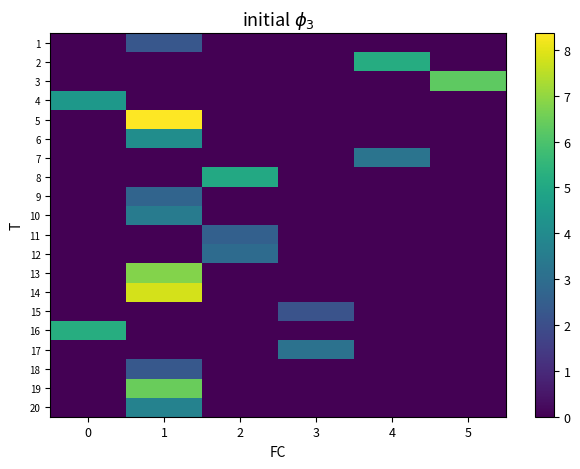

Reading right to left, extract all data points from this chart.

1: 5=0.0	4=0.0	3=0.0	2=0.0	1=2.3	0=0.0
2: 5=0.0	4=5.2	3=0.0	2=0.0	1=0.0	0=0.0
3: 5=6.3	4=0.0	3=0.0	2=0.0	1=0.0	0=0.0
4: 5=0.0	4=0.0	3=0.0	2=0.0	1=0.0	0=4.5
5: 5=0.0	4=0.0	3=0.0	2=0.0	1=8.4	0=0.0
6: 5=0.0	4=0.0	3=0.0	2=0.0	1=4.1	0=0.0
7: 5=0.0	4=3.2	3=0.0	2=0.0	1=0.0	0=0.0
8: 5=0.0	4=0.0	3=0.0	2=5.0	1=0.0	0=0.0
9: 5=0.0	4=0.0	3=0.0	2=0.0	1=2.7	0=0.0
10: 5=0.0	4=0.0	3=0.0	2=0.0	1=3.5	0=0.0
11: 5=0.0	4=0.0	3=0.0	2=2.6	1=0.0	0=0.0
12: 5=0.0	4=0.0	3=0.0	2=2.9	1=0.0	0=0.0
13: 5=0.0	4=0.0	3=0.0	2=0.0	1=6.8	0=0.0
14: 5=0.0	4=0.0	3=0.0	2=0.0	1=7.8	0=0.0
15: 5=0.0	4=0.0	3=2.1	2=0.0	1=0.0	0=0.0
16: 5=0.0	4=0.0	3=0.0	2=0.0	1=0.0	0=5.2
17: 5=0.0	4=0.0	3=3.2	2=0.0	1=0.0	0=0.0
18: 5=0.0	4=0.0	3=0.0	2=0.0	1=2.3	0=0.0
19: 5=0.0	4=0.0	3=0.0	2=0.0	1=6.5	0=0.0
20: 5=0.0	4=0.0	3=0.0	2=0.0	1=3.7	0=0.0